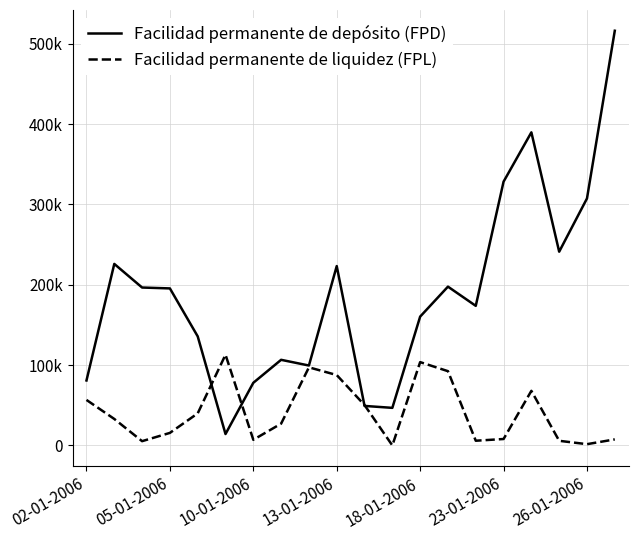

True or false: Facilidad permanente de depósito (FPD) has more than 2 interior local peaks.

True